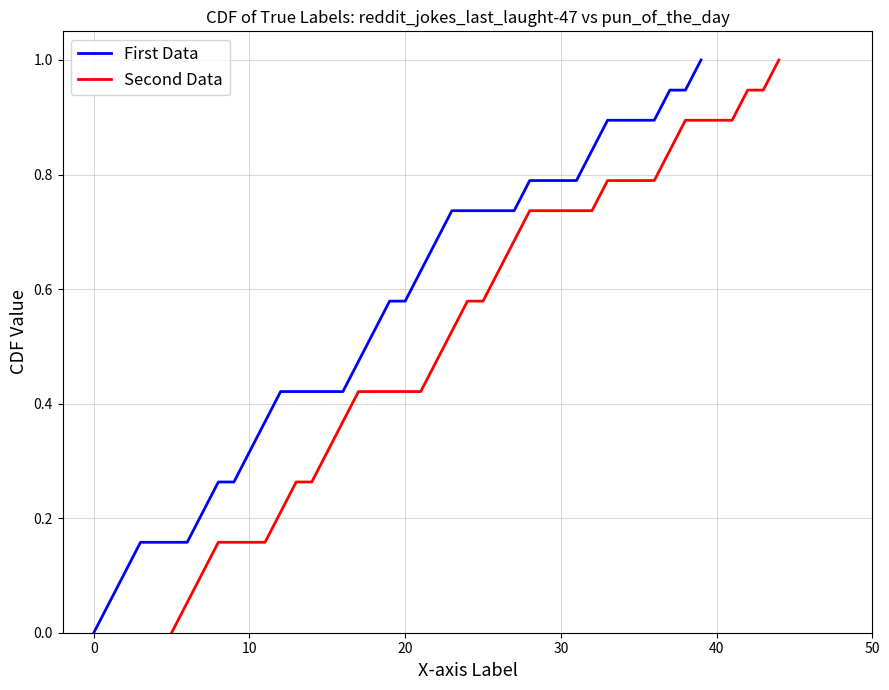

How many lines are shown in the chart?

2